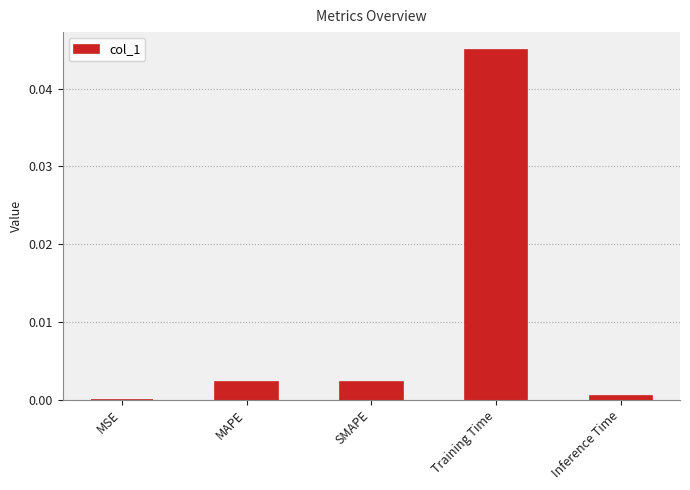

The value at MAPE is 0.0. True or false?

True